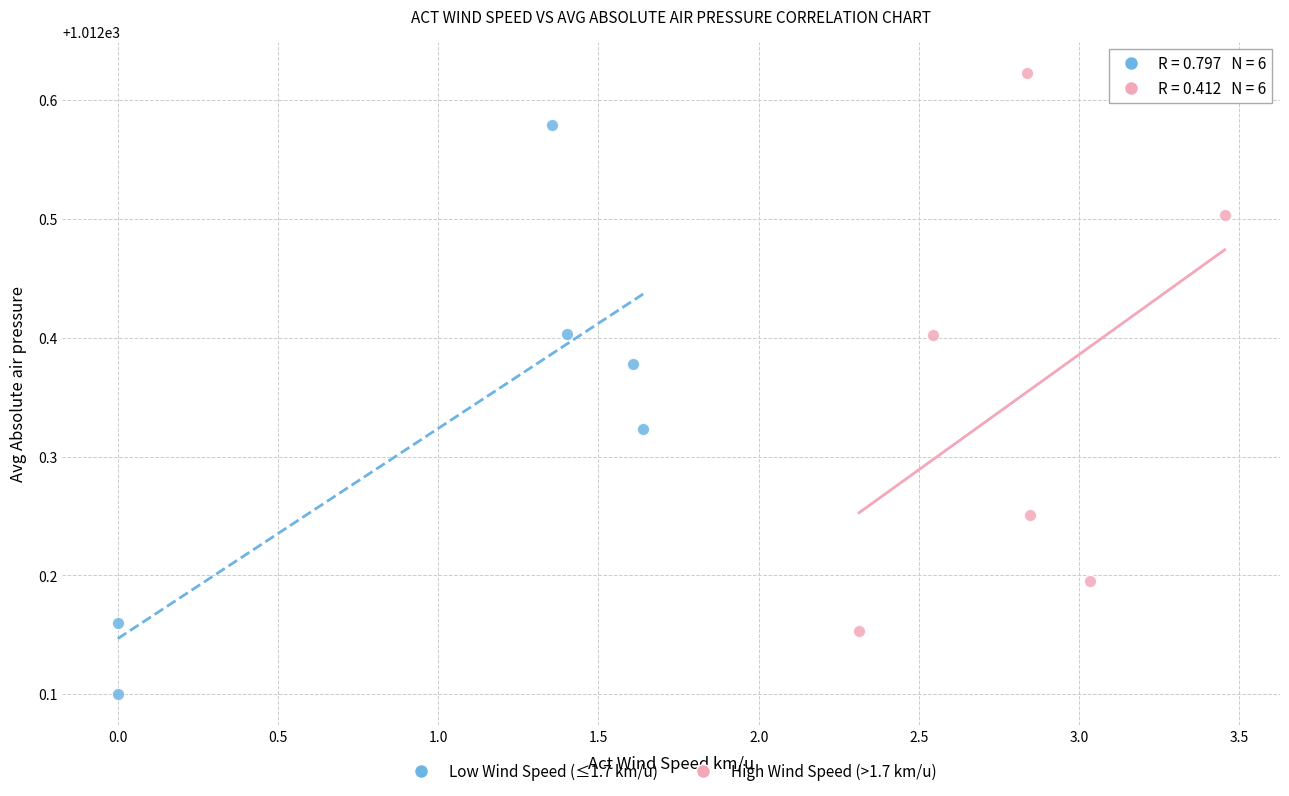

What are all the series names shown in the legend?

Low Wind Speed (≤1.7 km/u), High Wind Speed (>1.7 km/u)